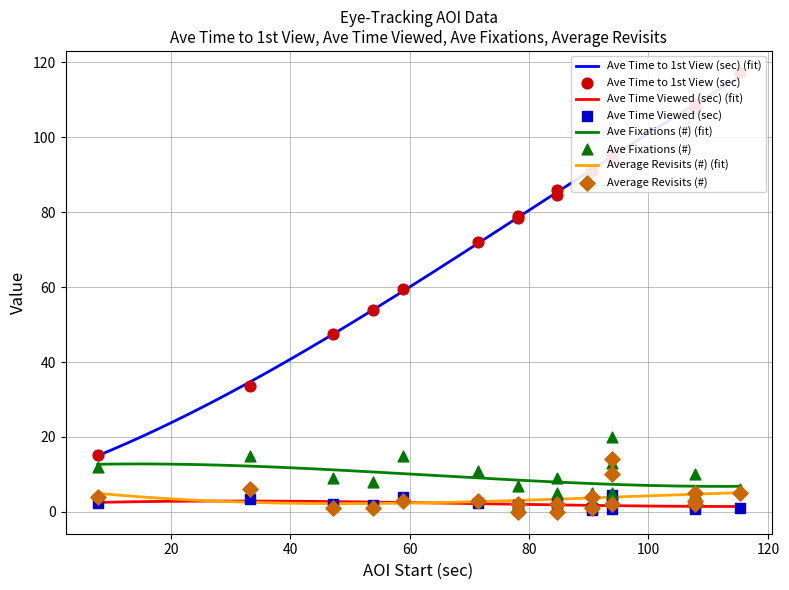

What is the maximum value for Ave Time Viewed (sec) (fit)?

2.9